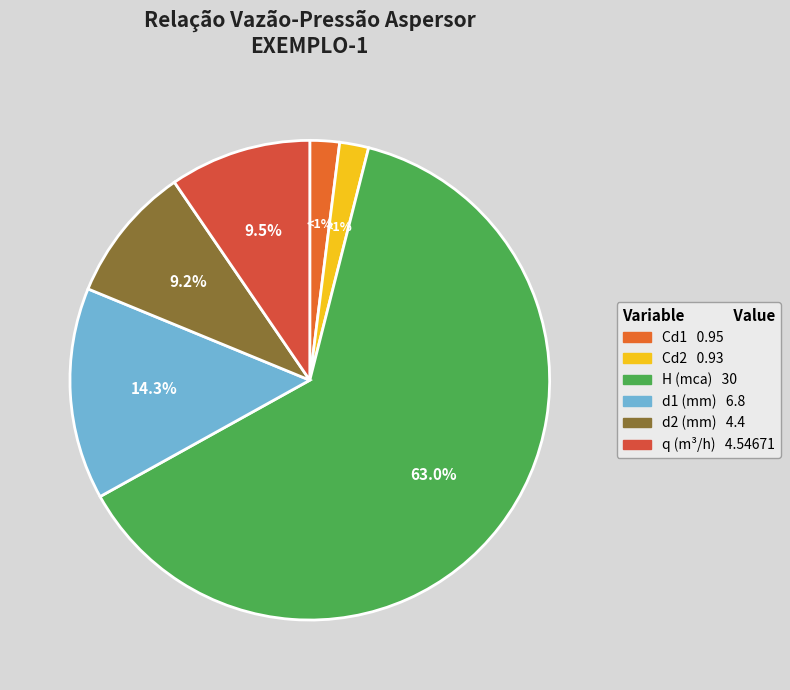

To the nearest percent, what is the combined percentage of q (m³/h) and d2 (mm)?

19%